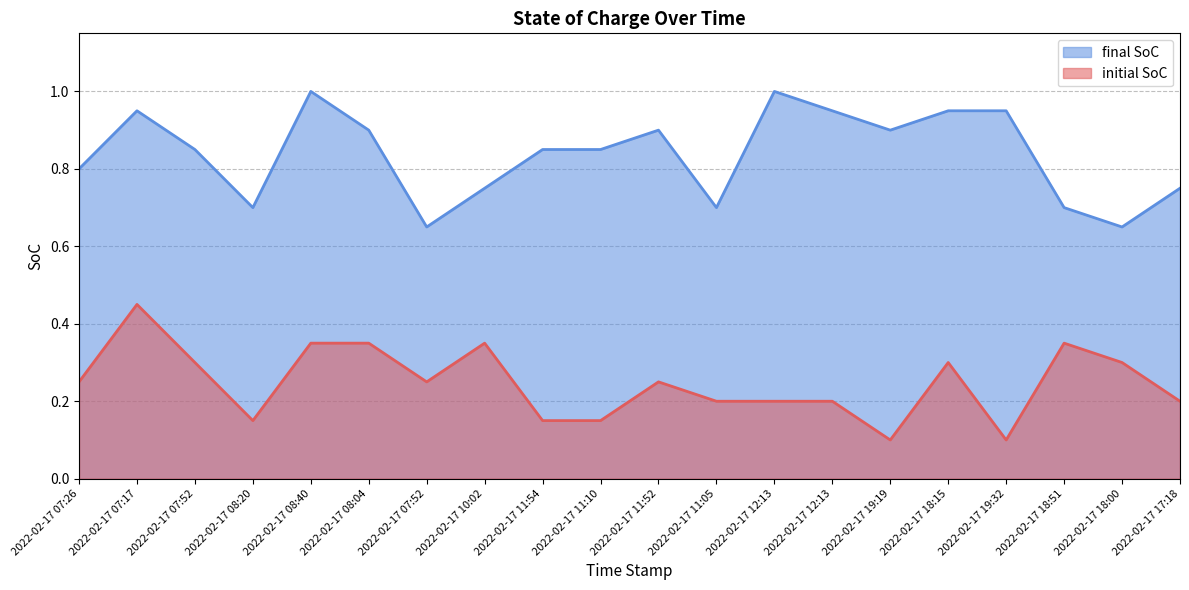

What is the total value across all series at 2022-02-17 19:19?

1.0